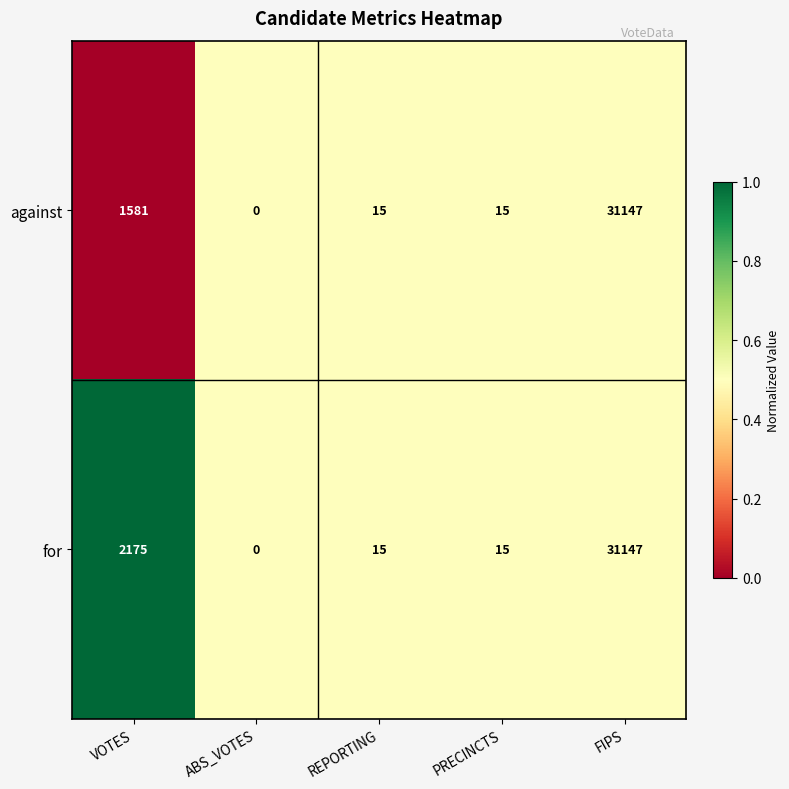

At which label does for first exceed 15?

VOTES